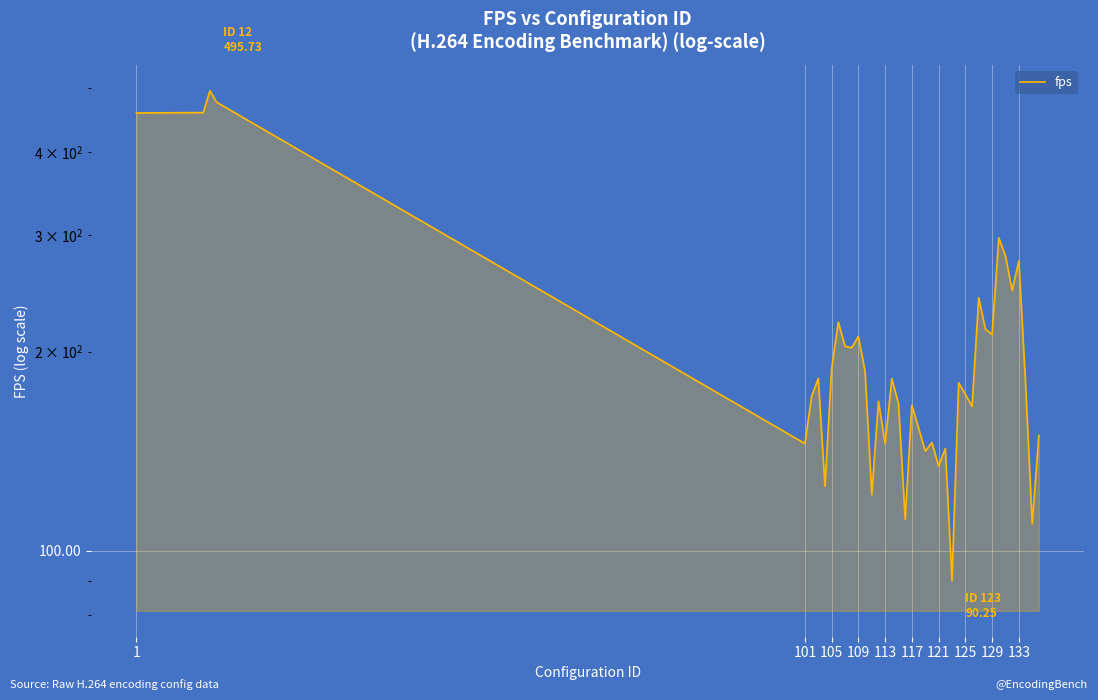

Approximately how many times larger is the value at 105 compared to 109?

1.0